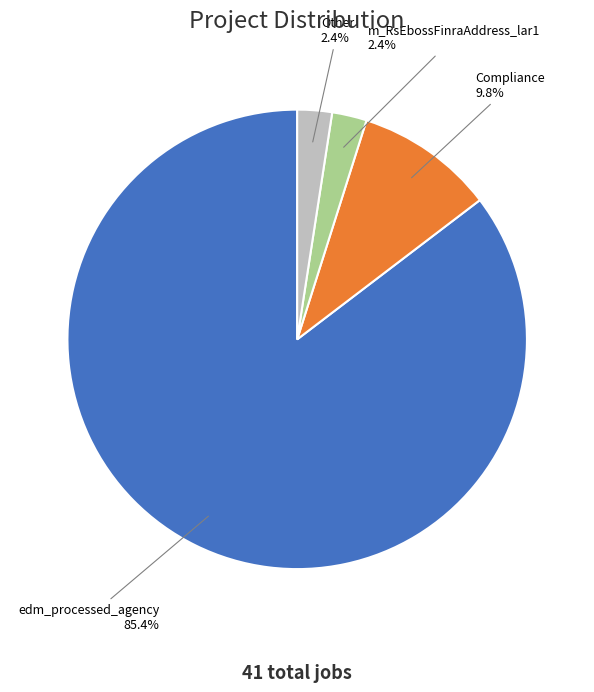

Is there a majority slice in this chart?

Yes